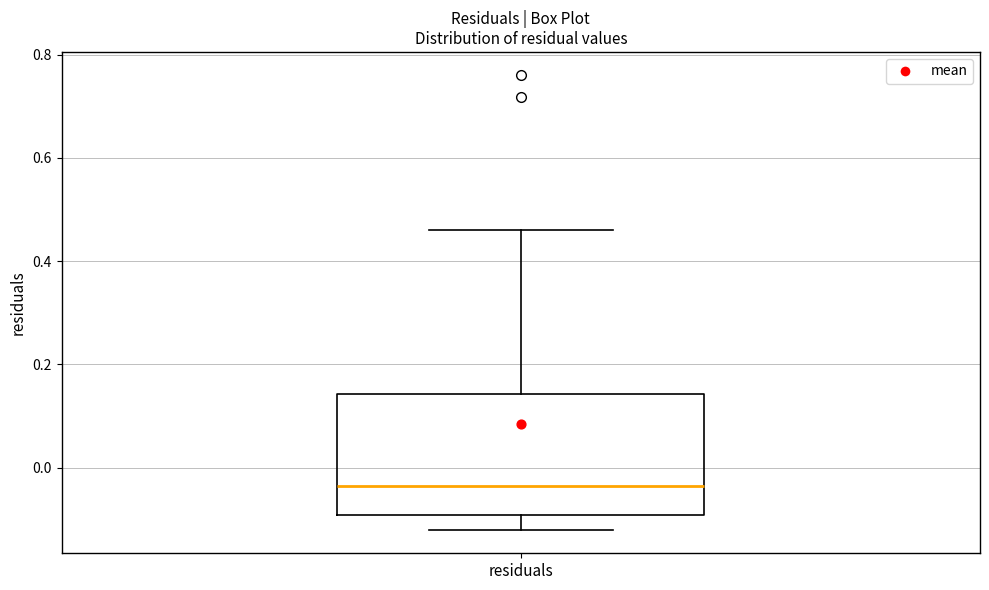

Where does the median line of the box for residuals sit on the y-axis? The values are not printed on the chart, so give them approximately, as read against the axis.

-0.04